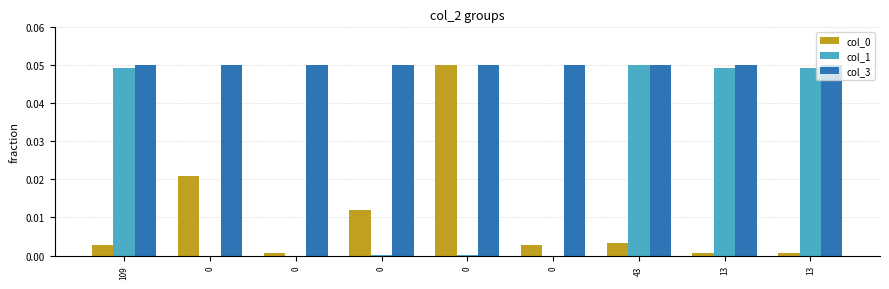

What is the value of the col_3 bar at the 5th from the left?

0.1